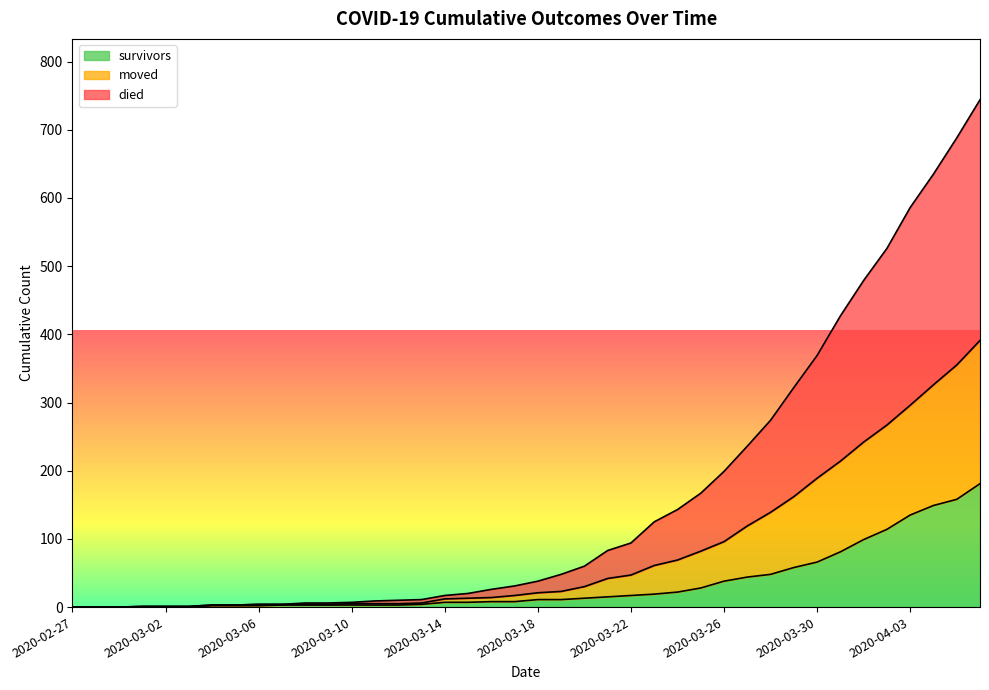

What is the maximum value for survivors?

181